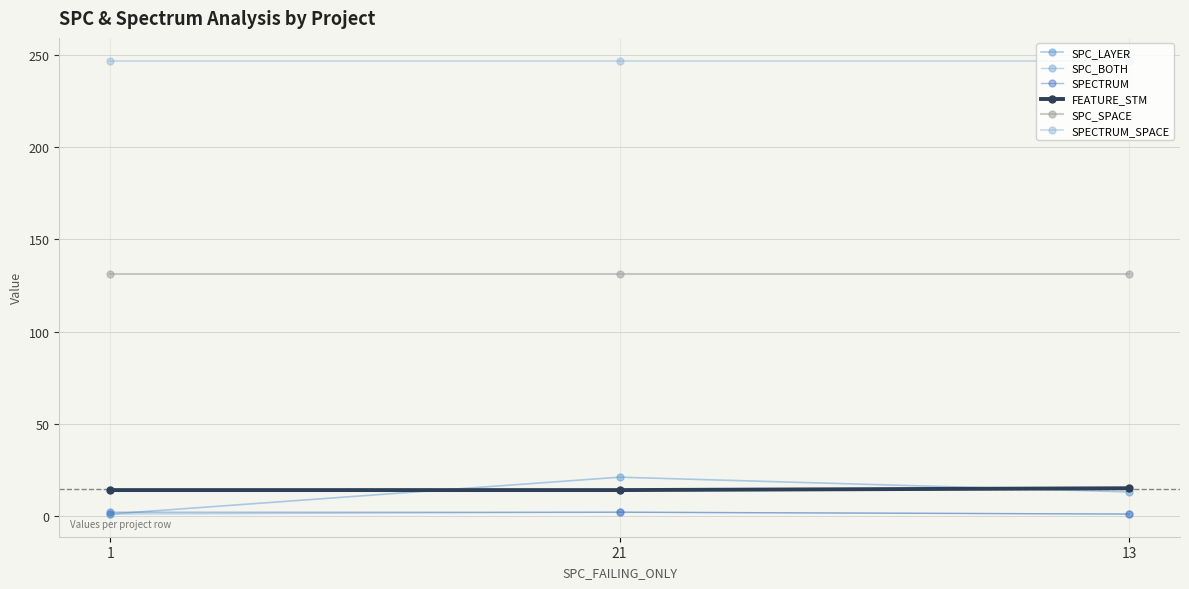

Where is SPC_SPACE nearest to the value 131?

1